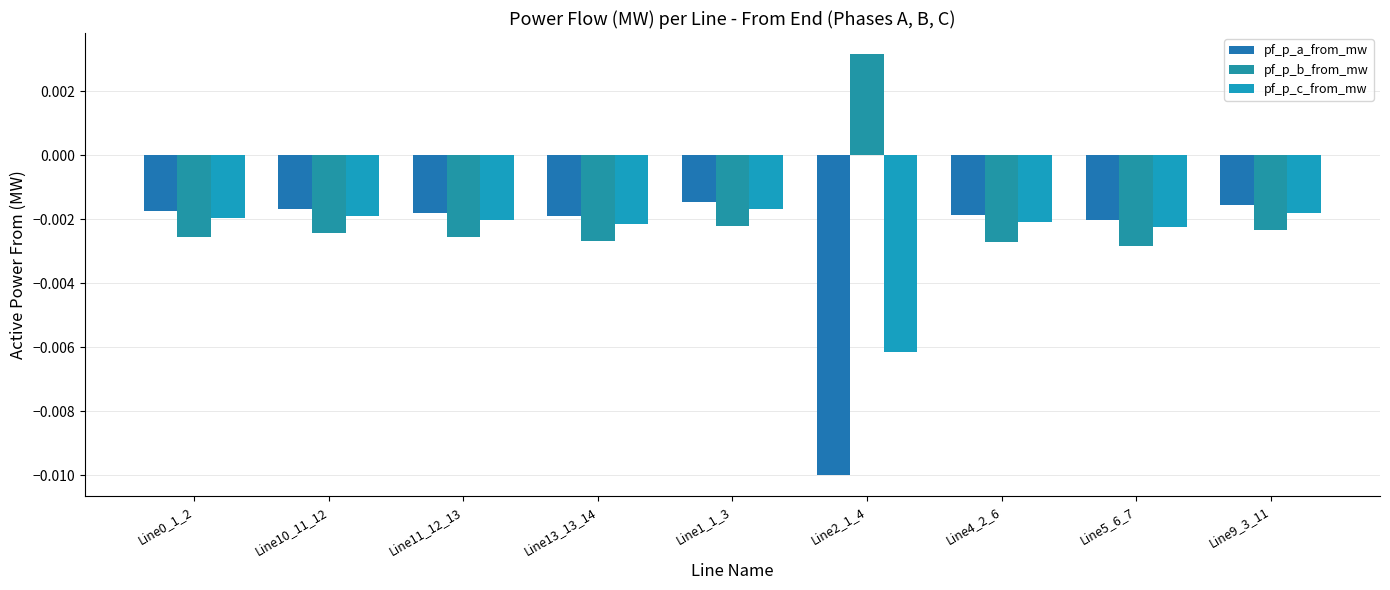

Which series has the largest total across all categories?

pf_p_b_from_mw